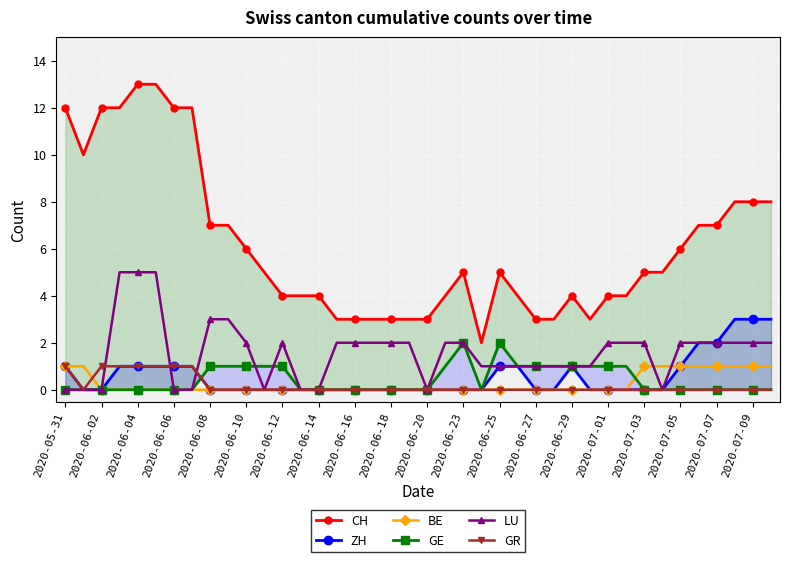

Is it true that BE equals 0 at 2020-06-04?

True